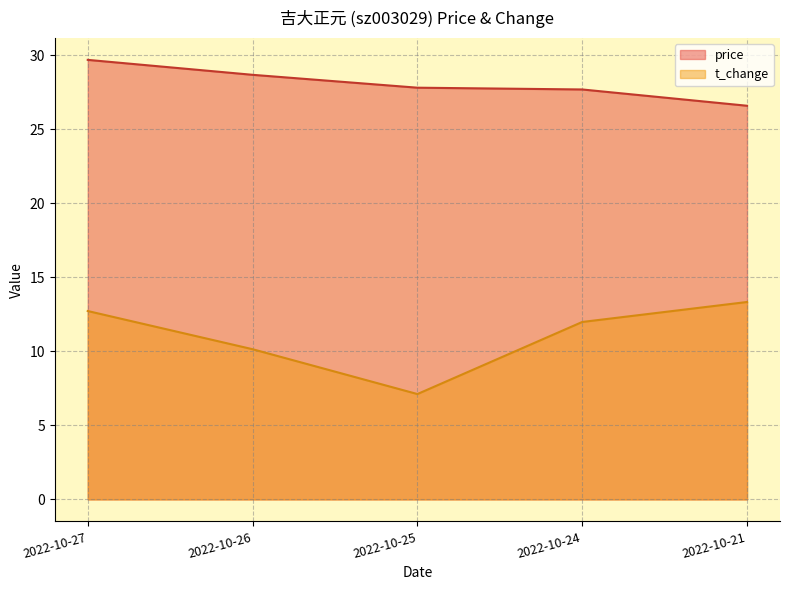

The price series shows 27.7 at 2022-10-24. True or false?

True